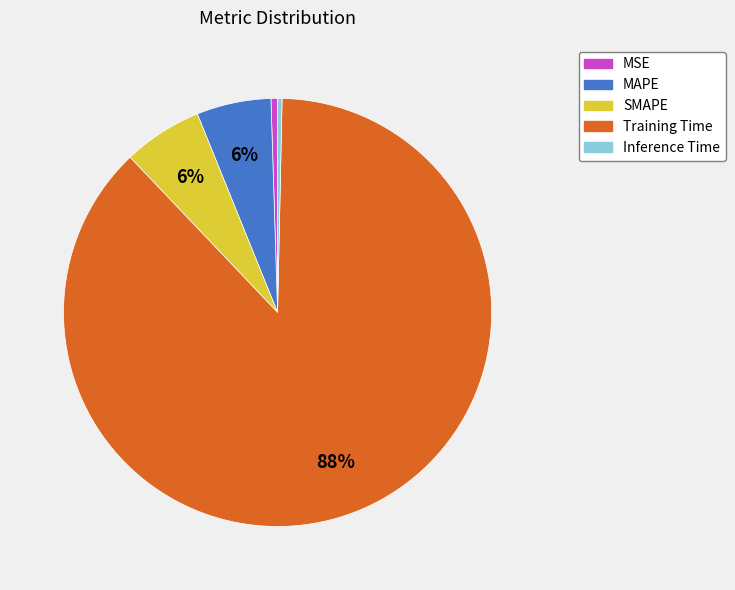

Count the number of slices in the pie.

5